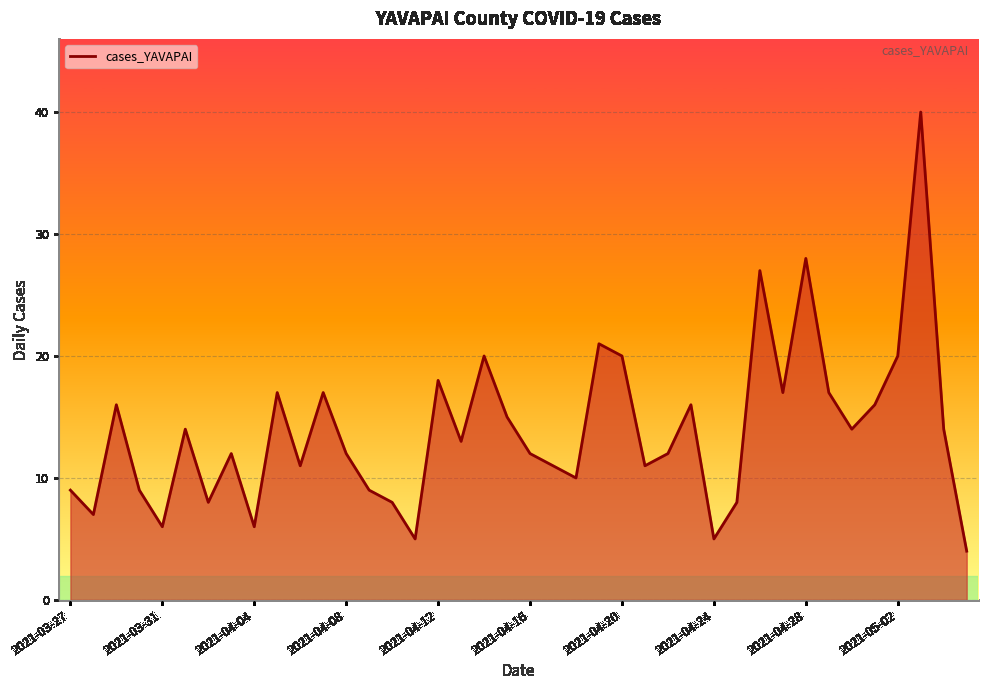

What is the maximum value shown in the chart?

40